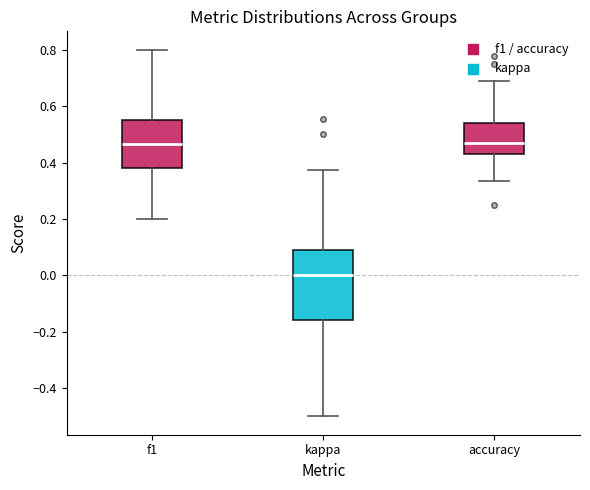

Which box is the tallest, from its lower edge to its upper edge?

kappa